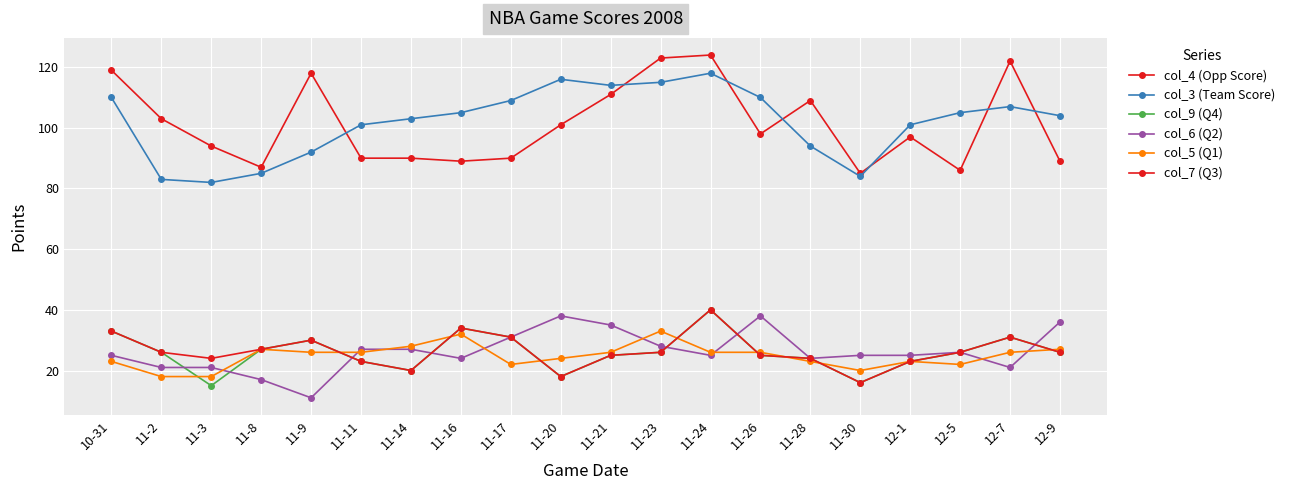

How many lines are shown in the chart?

6